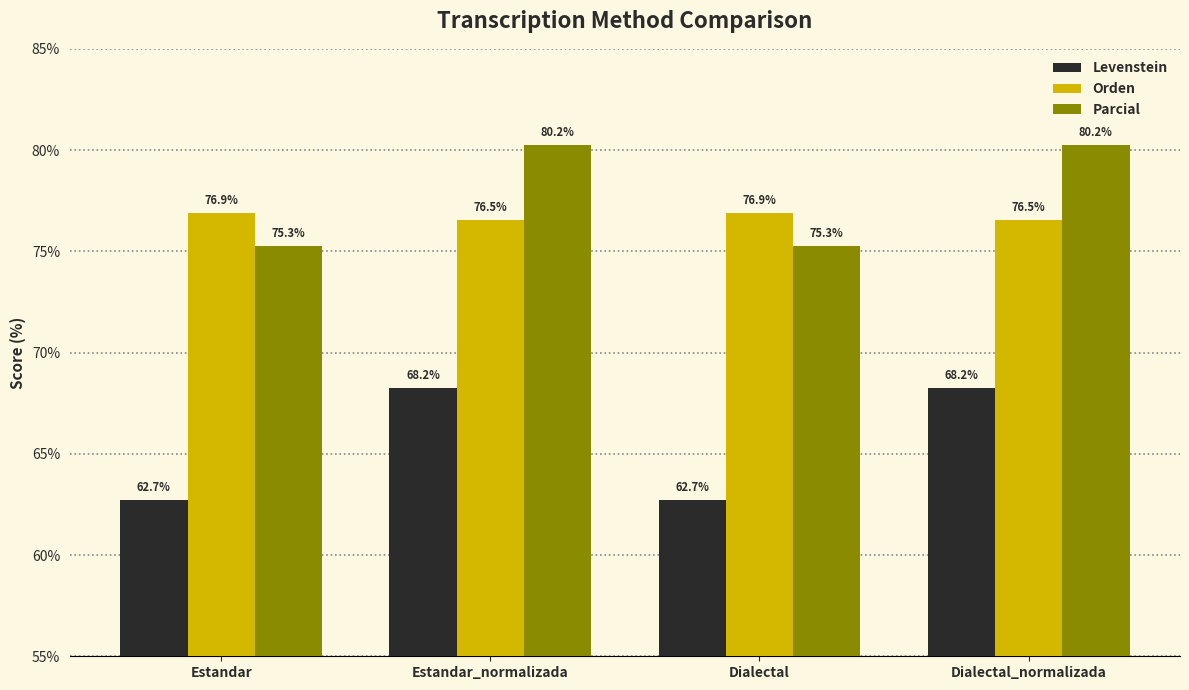

Is the value of Parcial at Dialectal greater than the value of Orden at Dialectal?

No